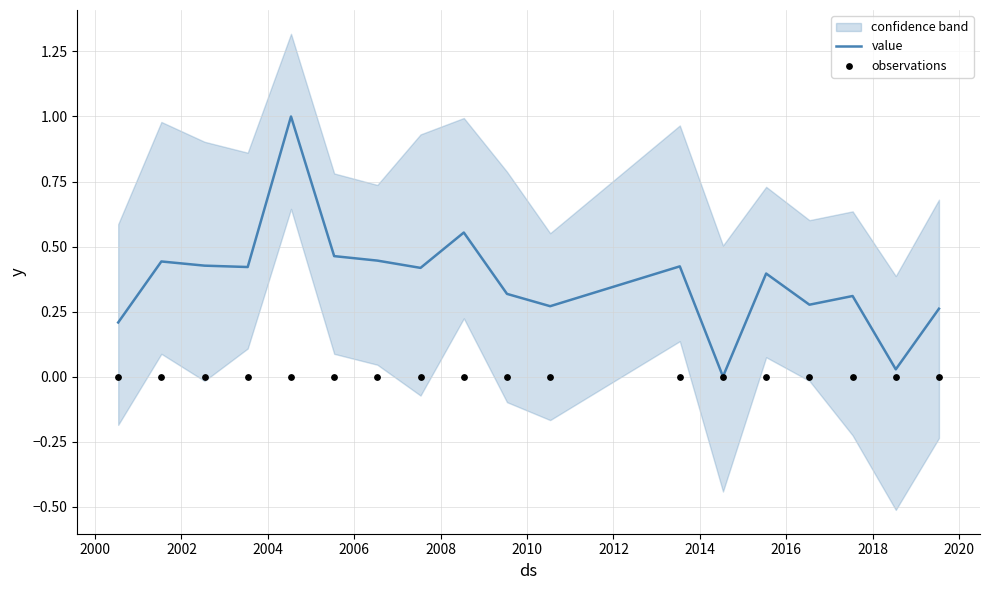

Which series has the largest total across all categories?

value